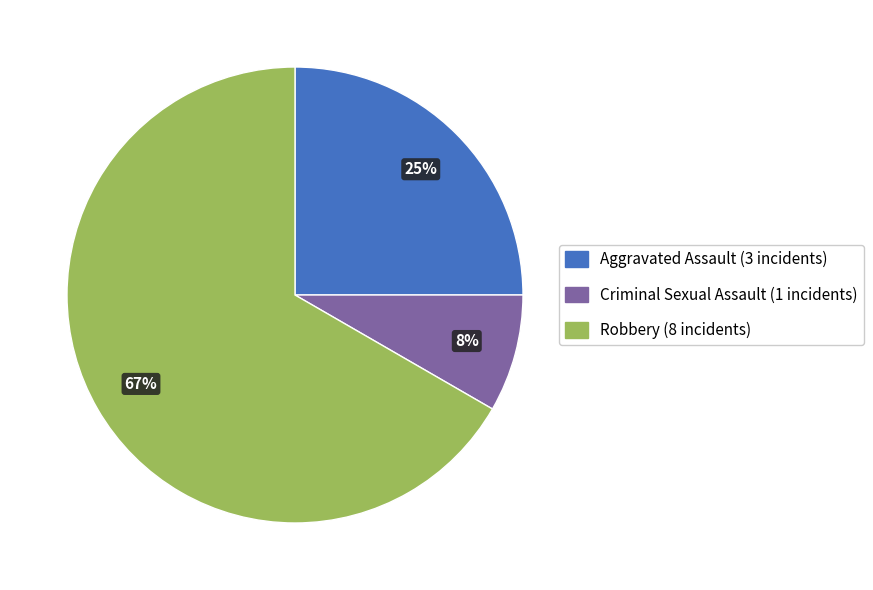

How many segments does this pie chart have?

3